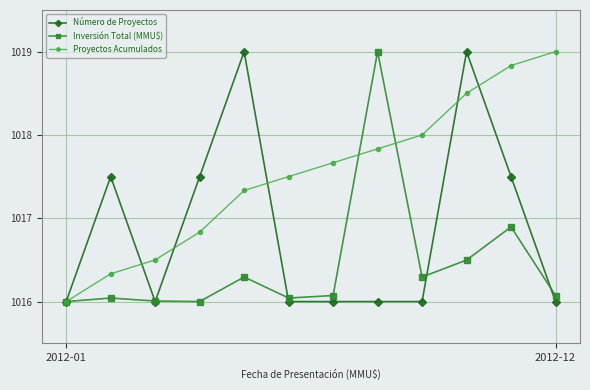

Rank the series by their average value, from highest to lowest.

Proyectos Acumulados, Número de Proyectos, Inversión Total (MMU$)